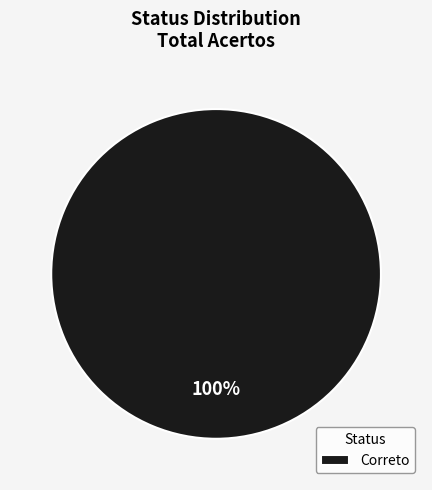

Rank the categories by value from lowest to highest.

Correto